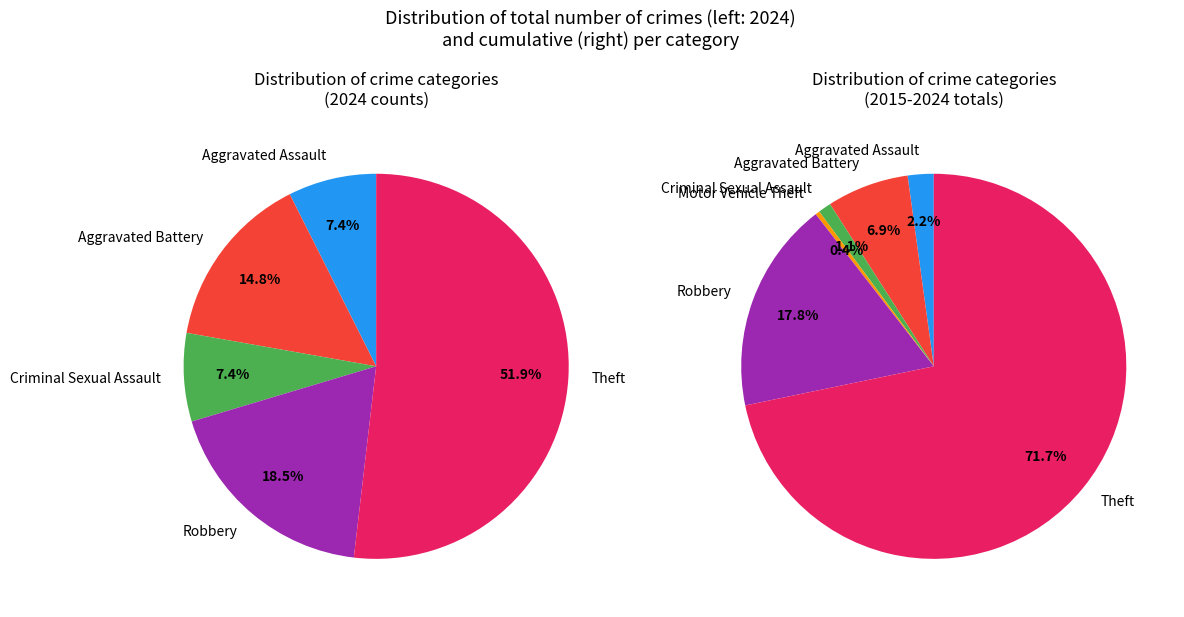

Is there a majority slice in this chart?

Yes